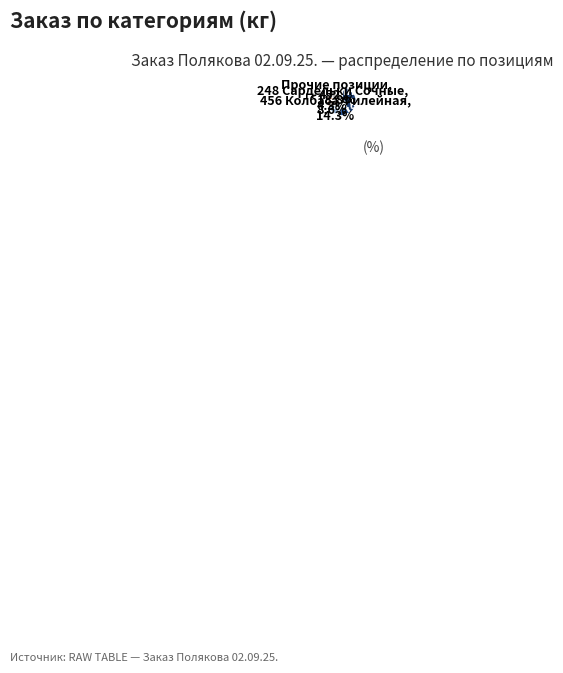

Is there a majority slice in this chart?

No